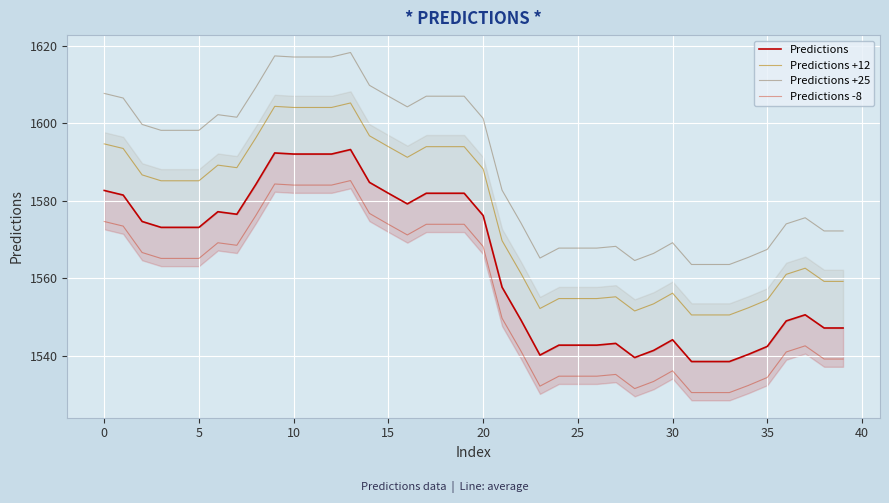

The value of Predictions -8 at 39 is 1539.2. True or false?

True